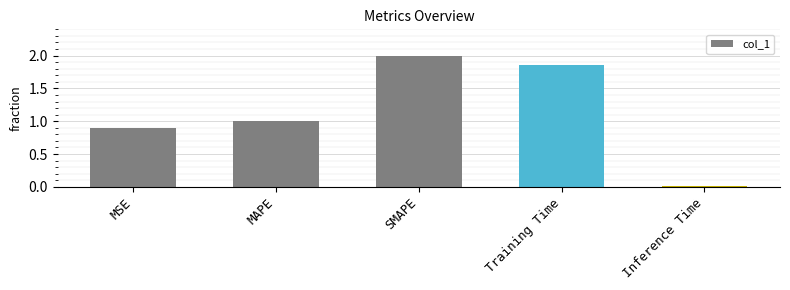

What is the value of the 1st bar from the left?

0.9